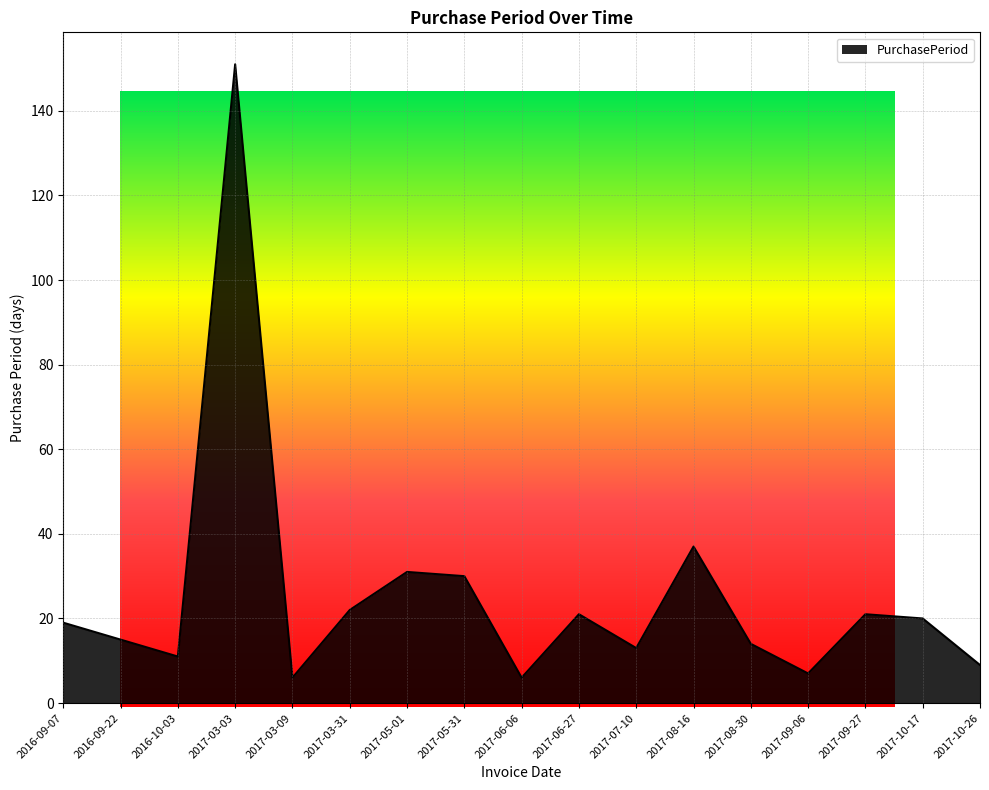

Between 2016-09-07 and 2016-09-22, which is larger?

2016-09-07